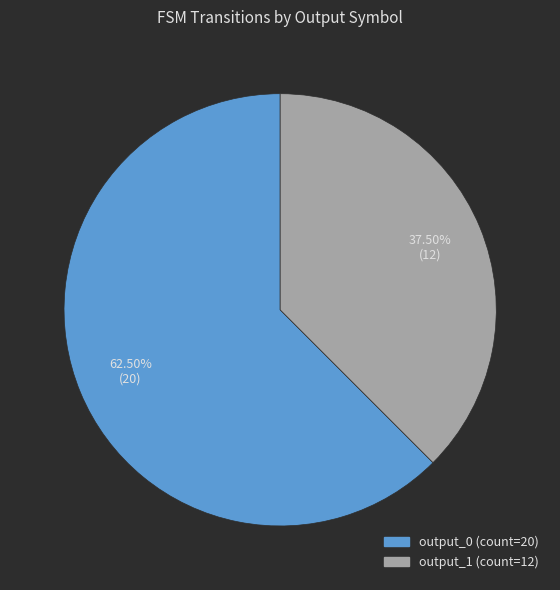

Is there a majority slice in this chart?

Yes